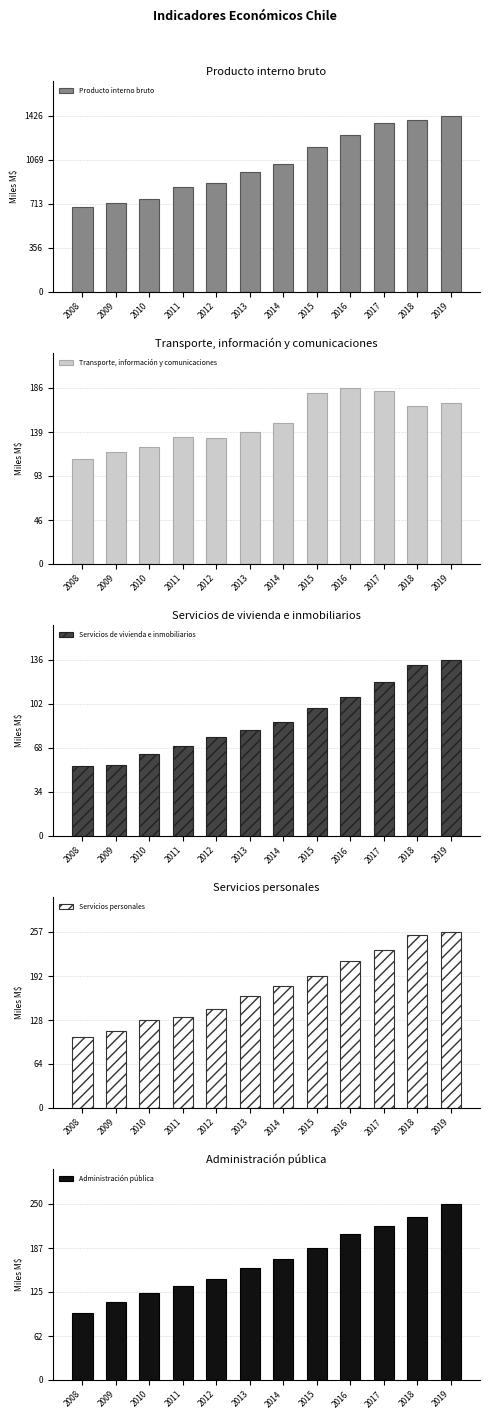

Does the chart contain stacked bars?

No